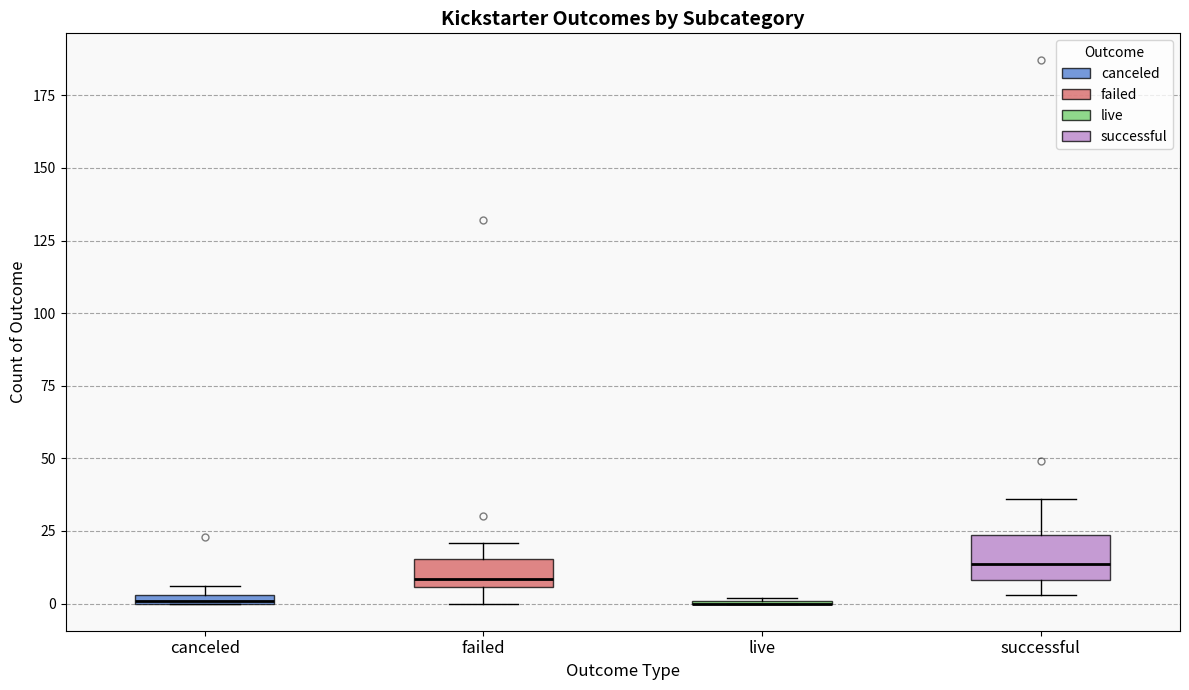

Which box is the tallest, from its lower edge to its upper edge?

successful